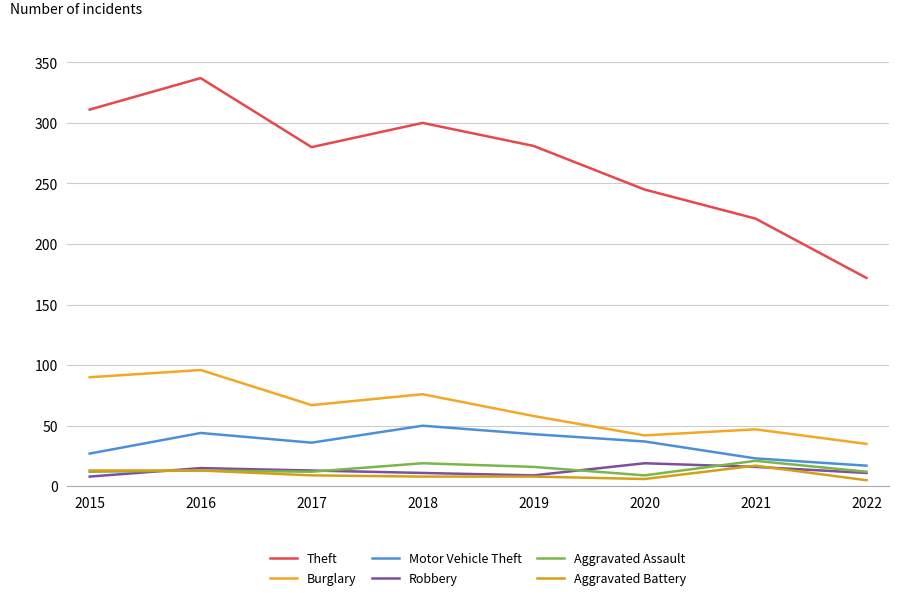

What is the difference between the maximum and second lowest values in the Motor Vehicle Theft series?

27